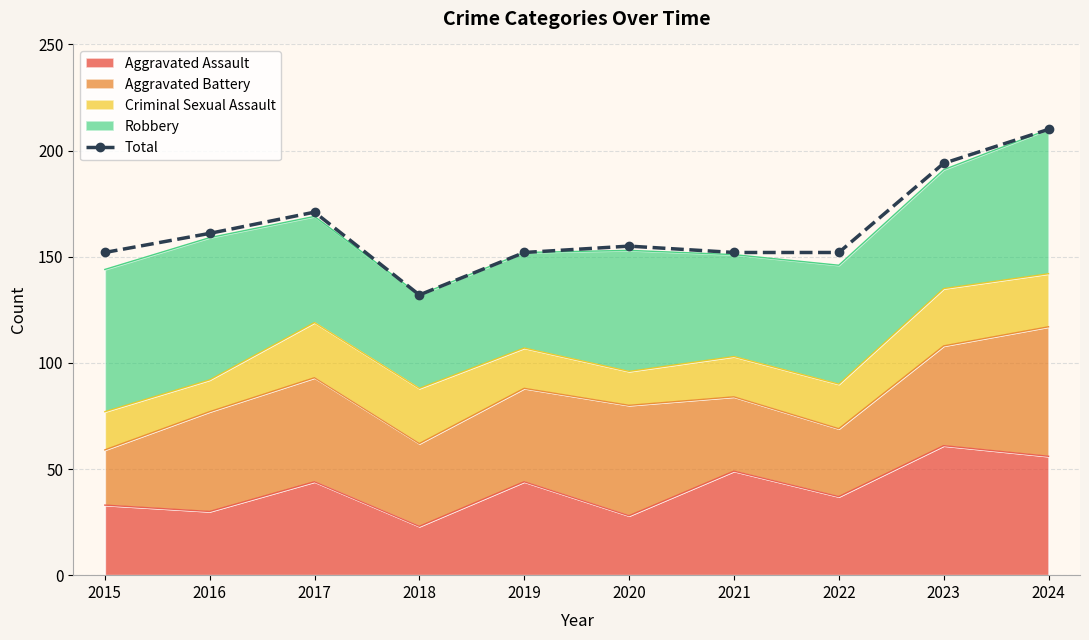

What is the difference between the maximum and minimum values?

78